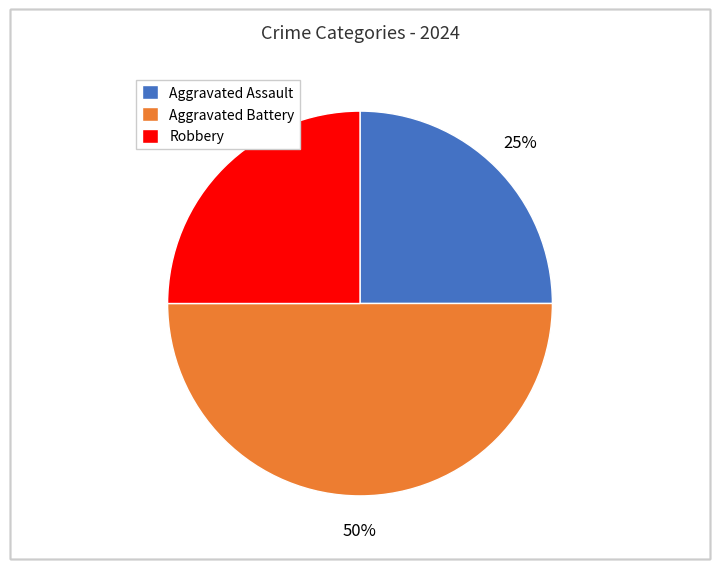

To the nearest percent, what is the difference between the Aggravated Assault and Aggravated Battery slice percentages?

25%